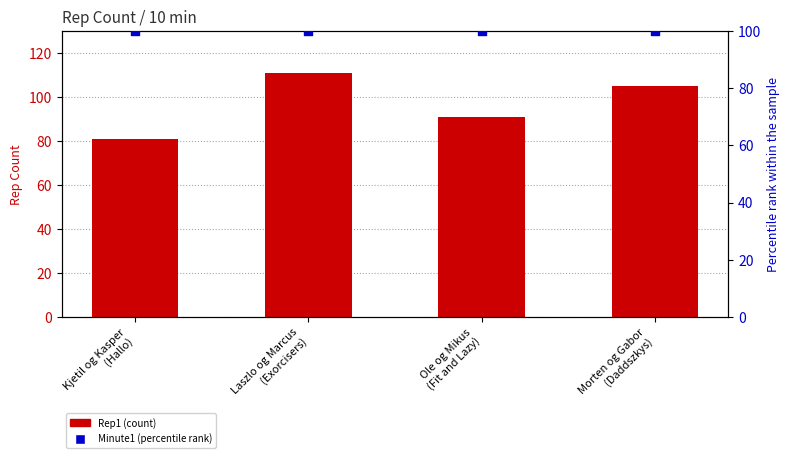

At how many categories does at least one series exceed 98?

4